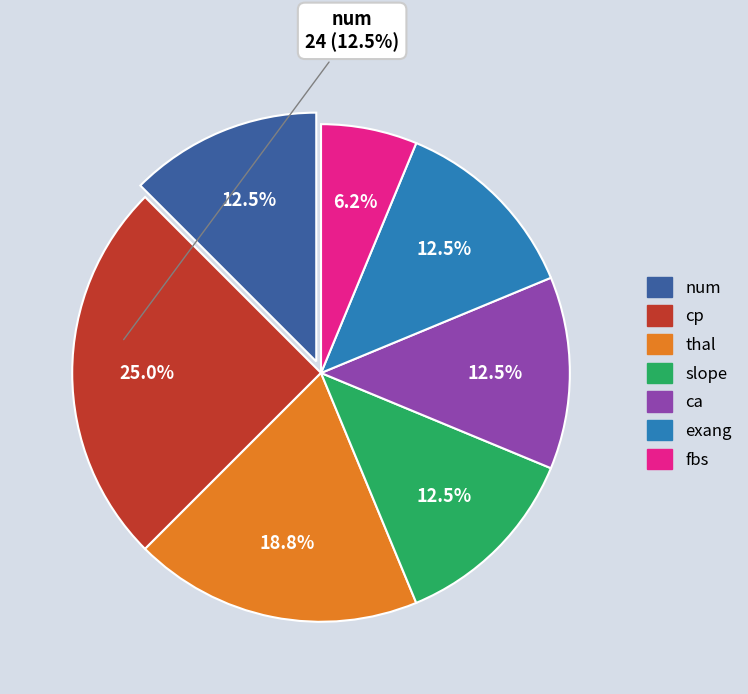

To the nearest percent, what percentage of the pie is fbs?

6%